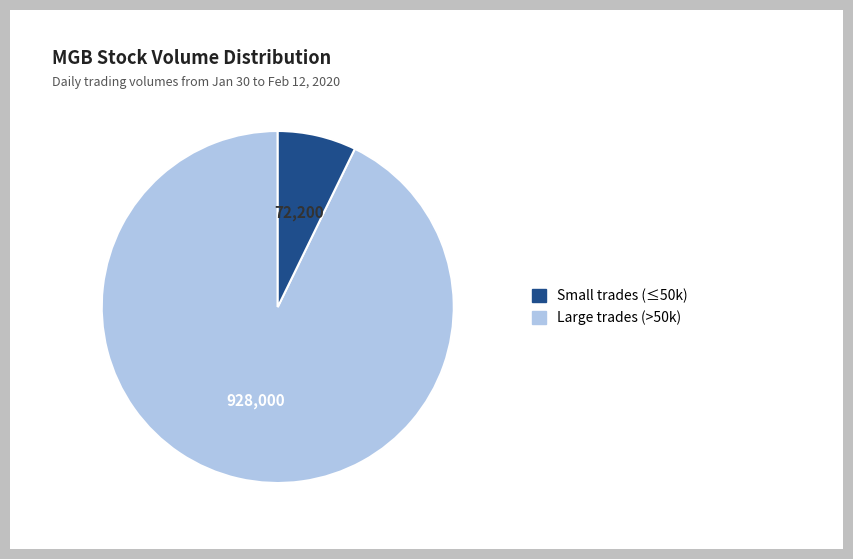

Is there a majority slice in this chart?

Yes